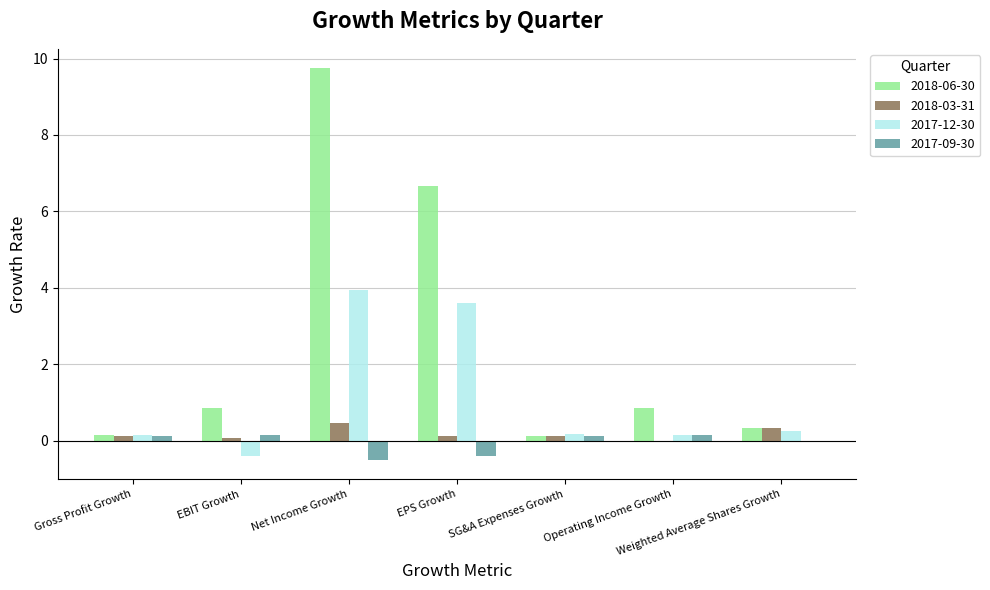

What is the maximum value shown in the chart?

9.7